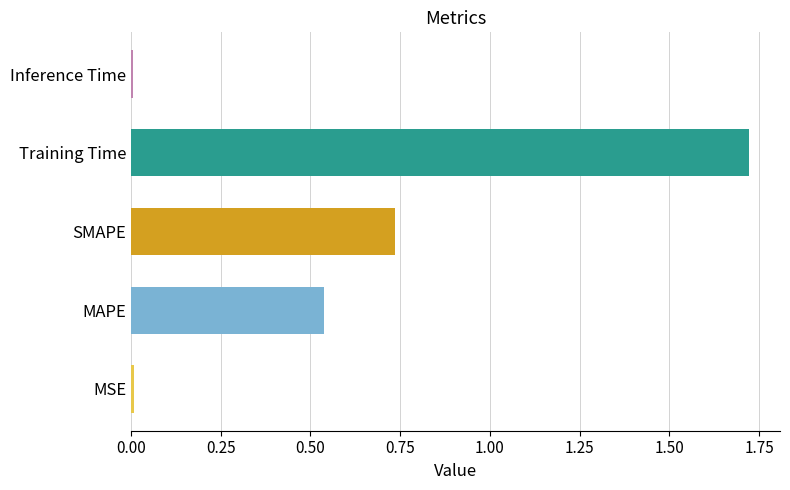

The value at Training Time is 2.6. True or false?

False